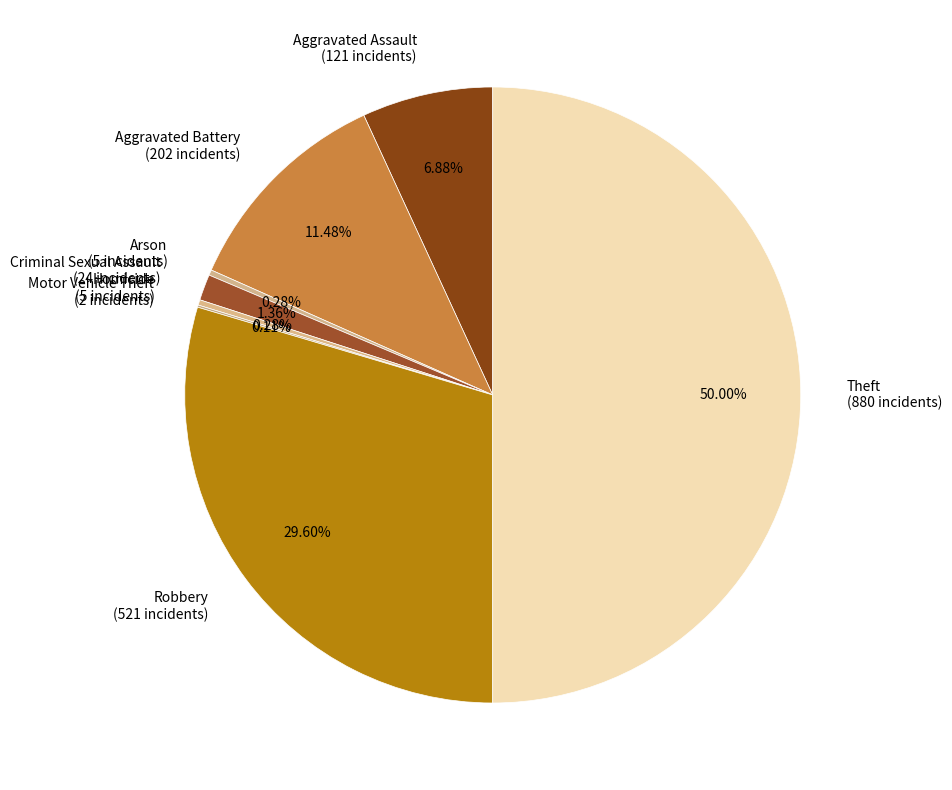

Combined, do Theft (880 incidents) and Aggravated Battery (202 incidents) account for over 50%?

Yes